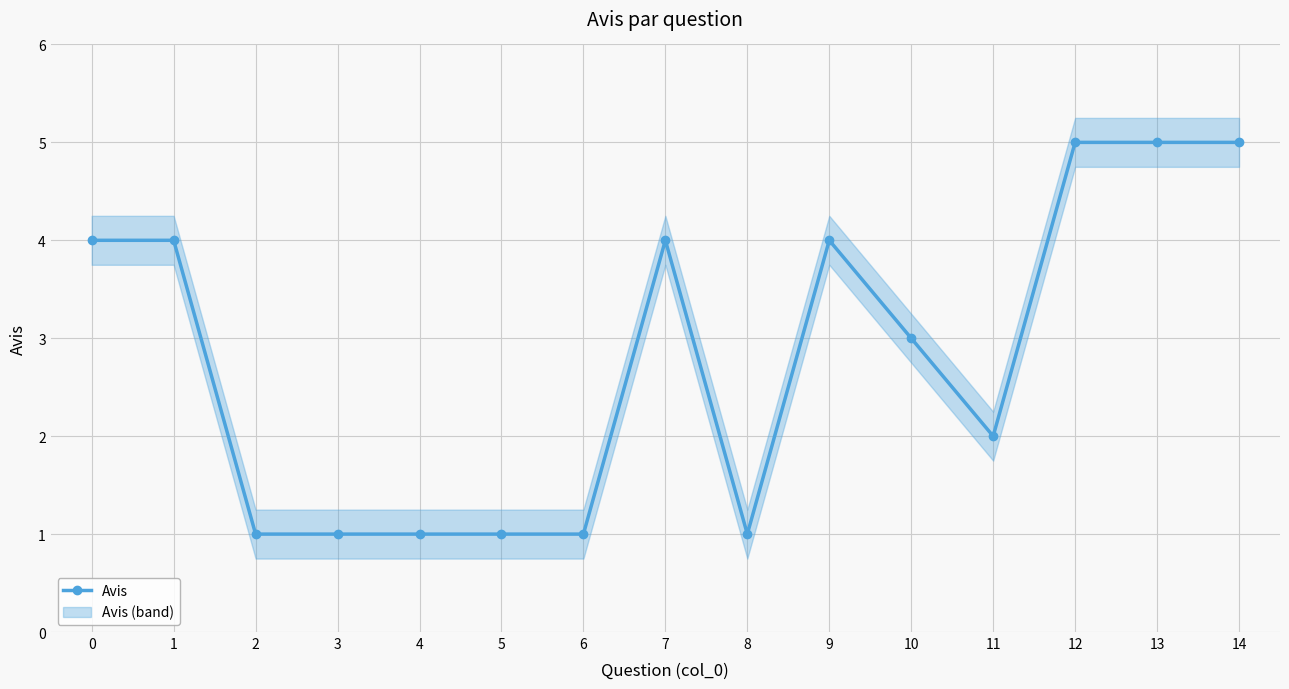

Rank the categories by value from lowest to highest.

2, 3, 4, 5, 6, 8, 11, 10, 0, 1, 7, 9, 12, 13, 14